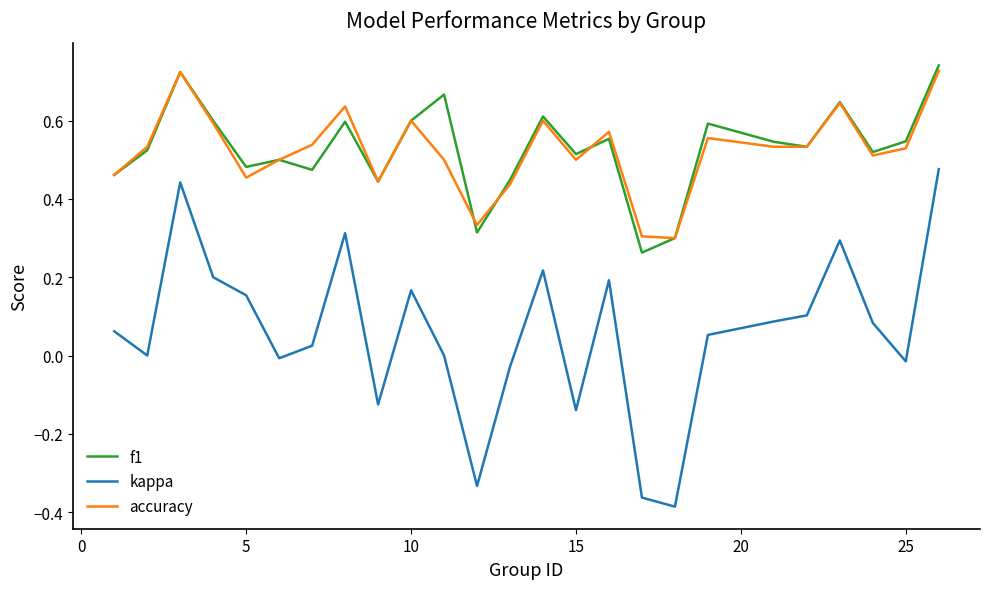

True or false: kappa and f1 intersect in this chart.

False